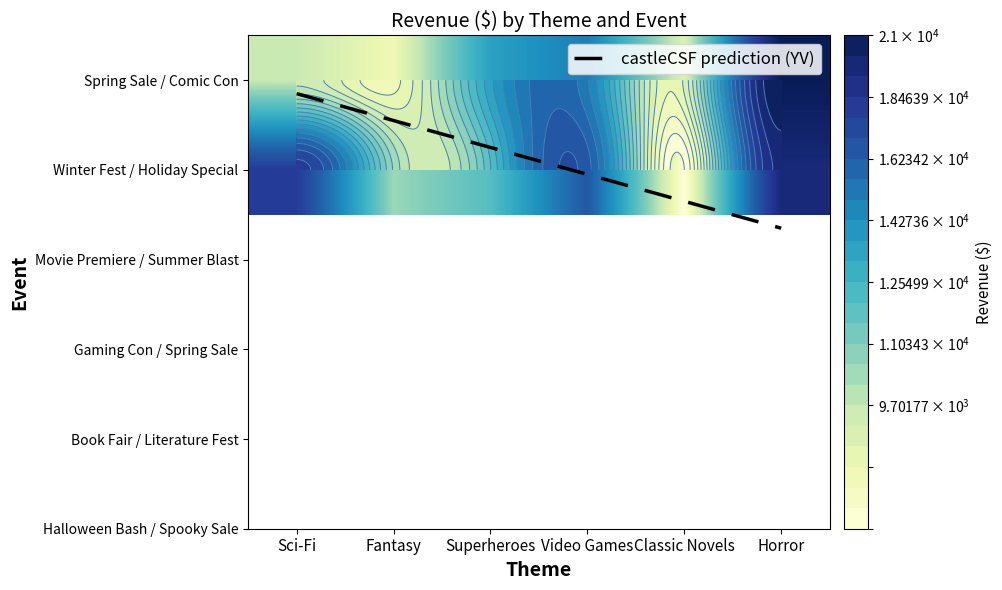

The Horror series shows 21000 at 0. True or false?

True